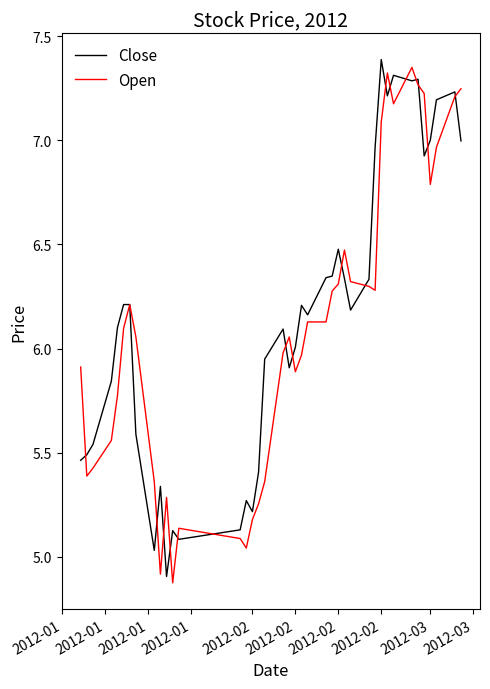

What is the lowest value of the Open series?

4.9